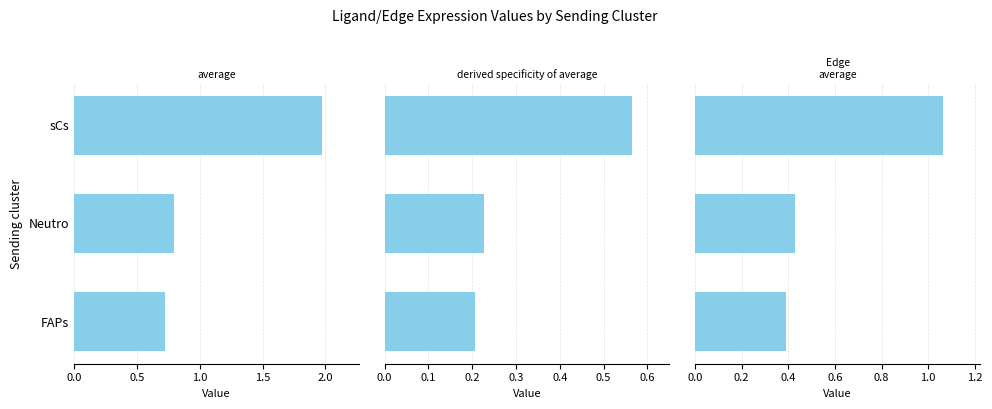

How many groups of bars are there?

3